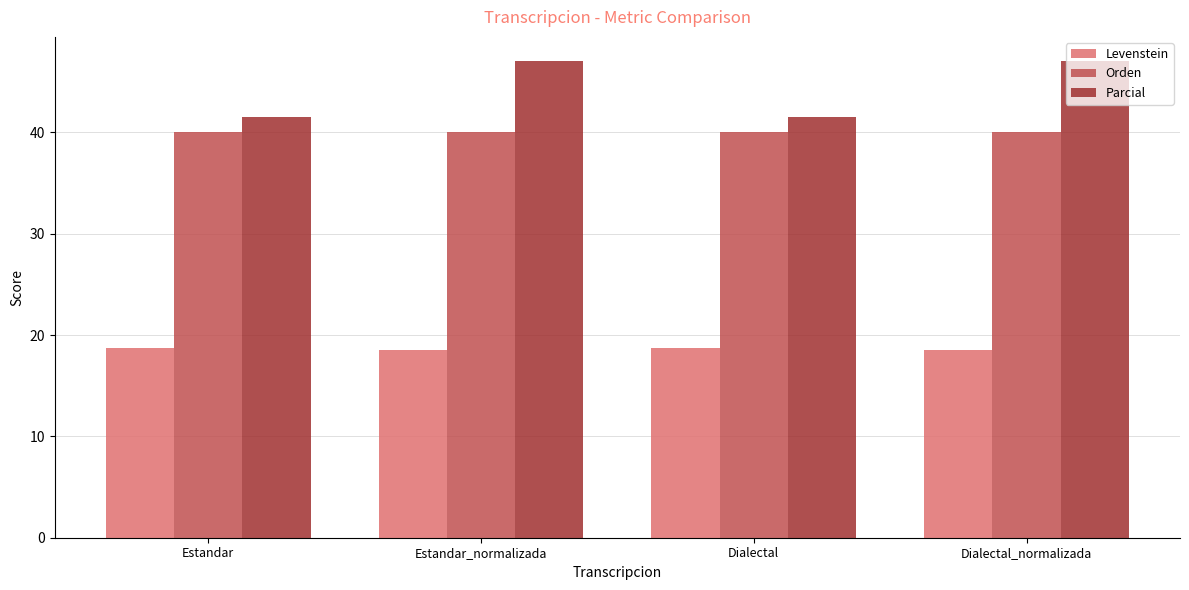

At Estandar, list the series in order from smallest to largest.

Levenstein, Orden, Parcial